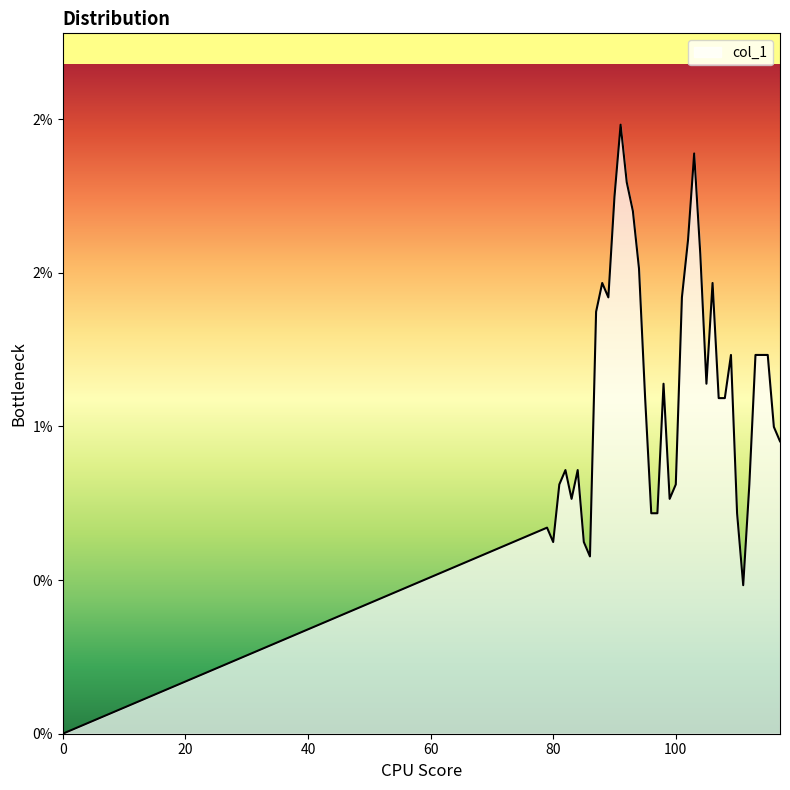

How many values exceed 0?

39